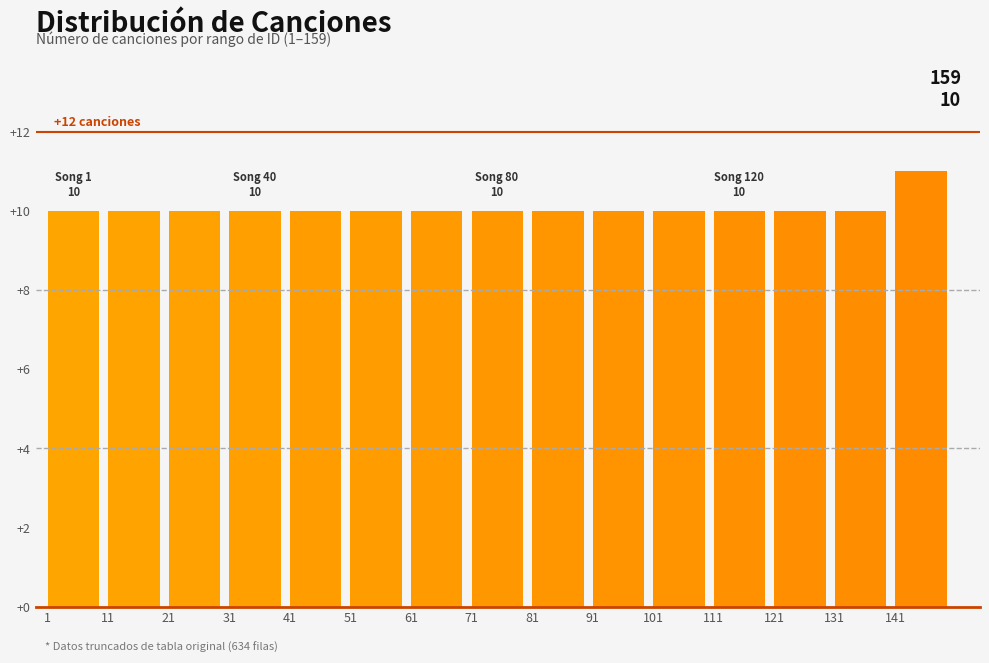

Over which range of the x-axis is the bar tallest?

141 to 151